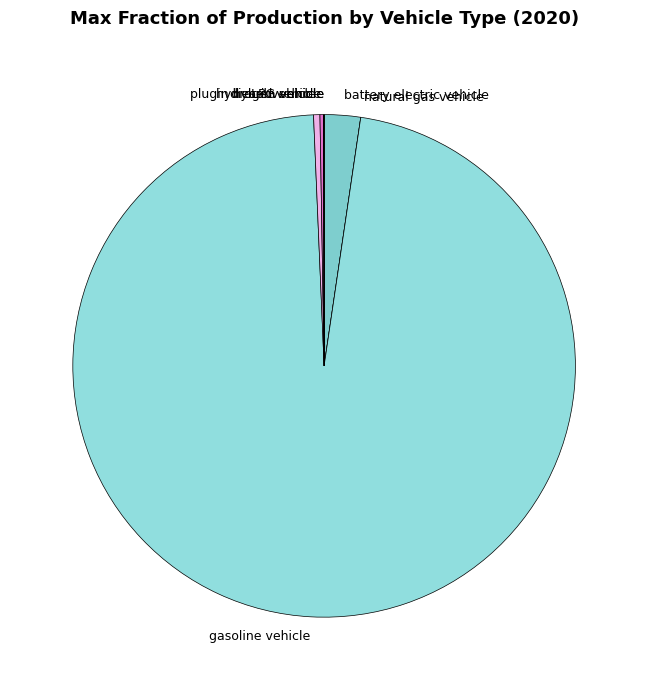

Is the sum of battery electric vehicle and gasoline vehicle greater than half?

Yes